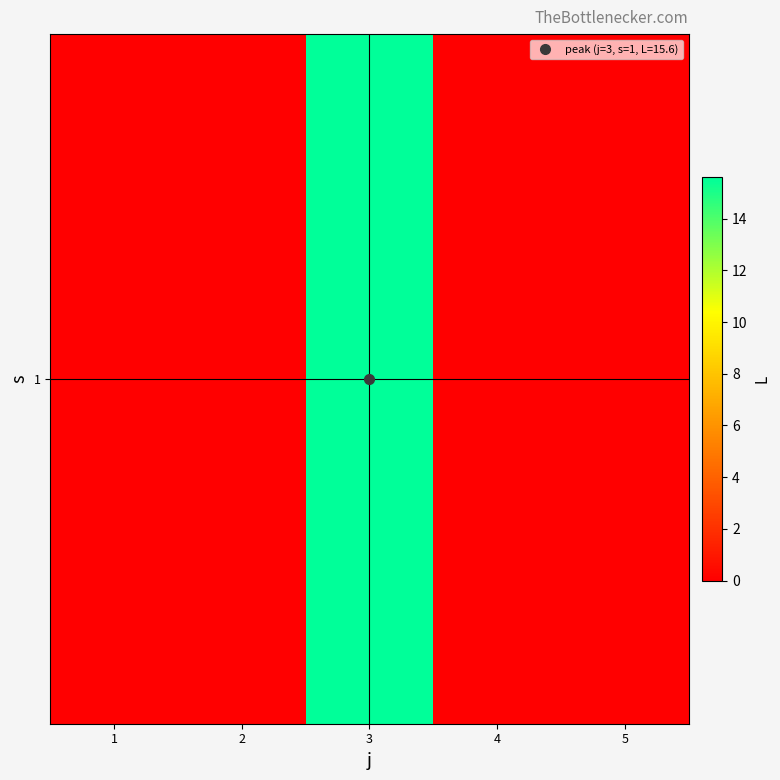

List the labels in order of value, largest first.

3, 1, 2, 4, 5